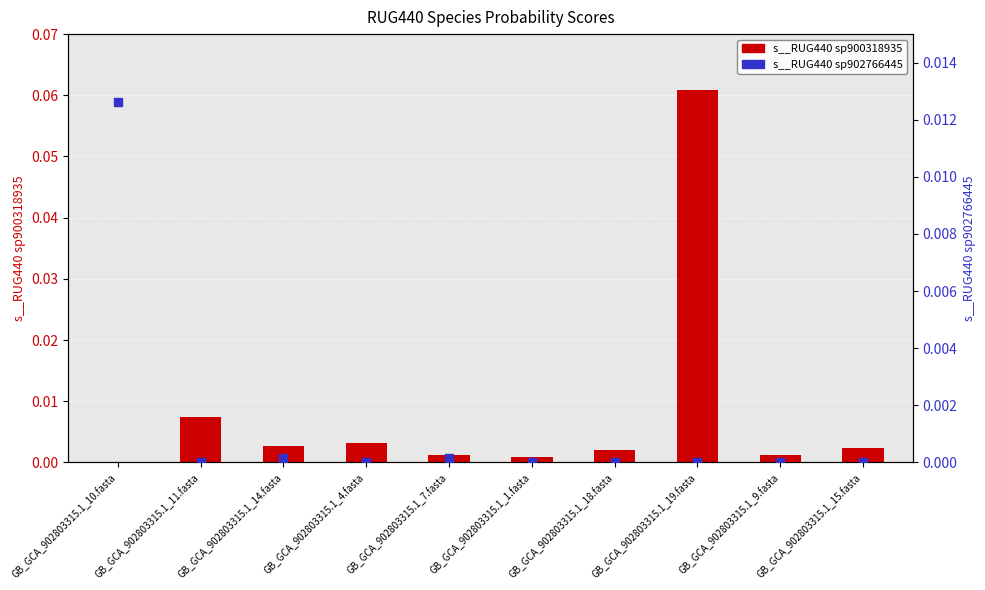

Which series has the largest total across all categories?

s__RUG440 sp900318935